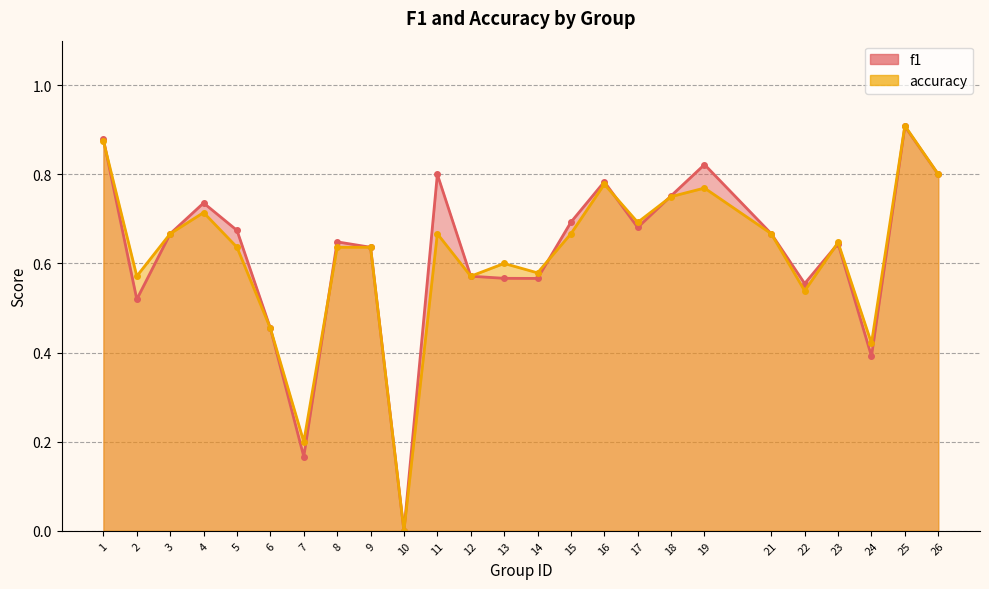

How many interior local valleys does the accuracy series have?

8